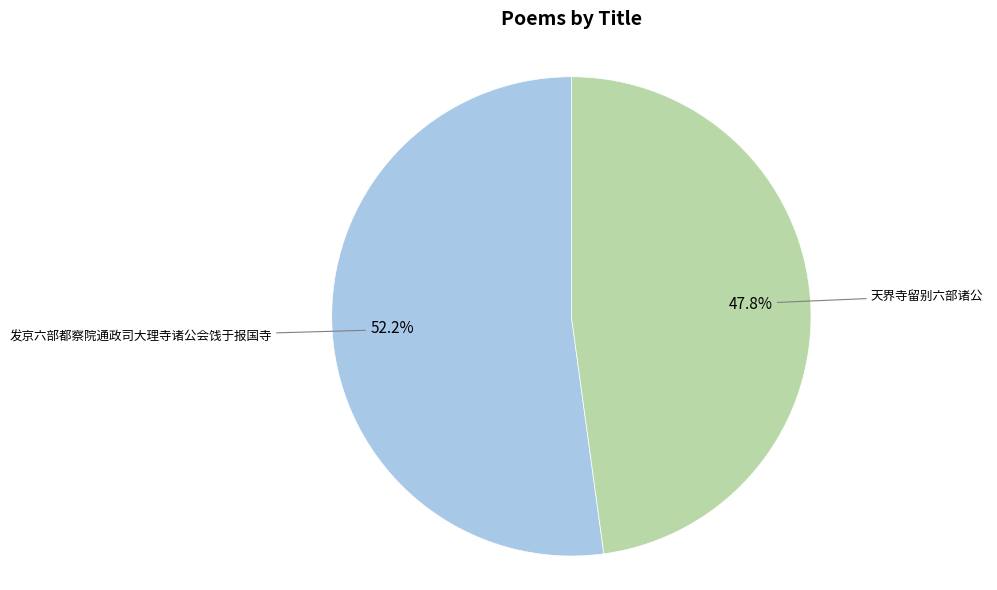

To the nearest percent, what is the combined percentage of 发京六部都察院通政司大理寺诸公会饯于报国寺 and 天界寺留别六部诸公?

100%